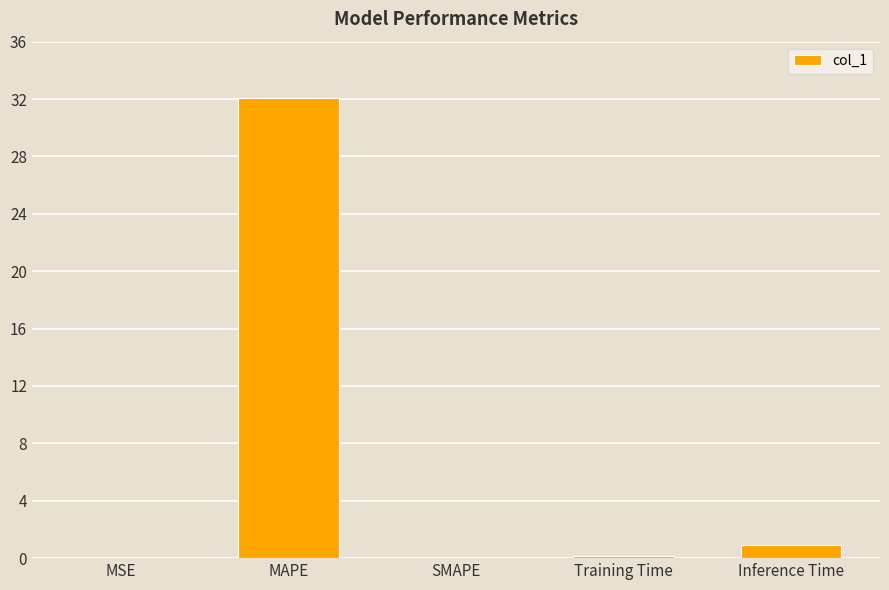

Between Inference Time and MSE, which is larger?

Inference Time